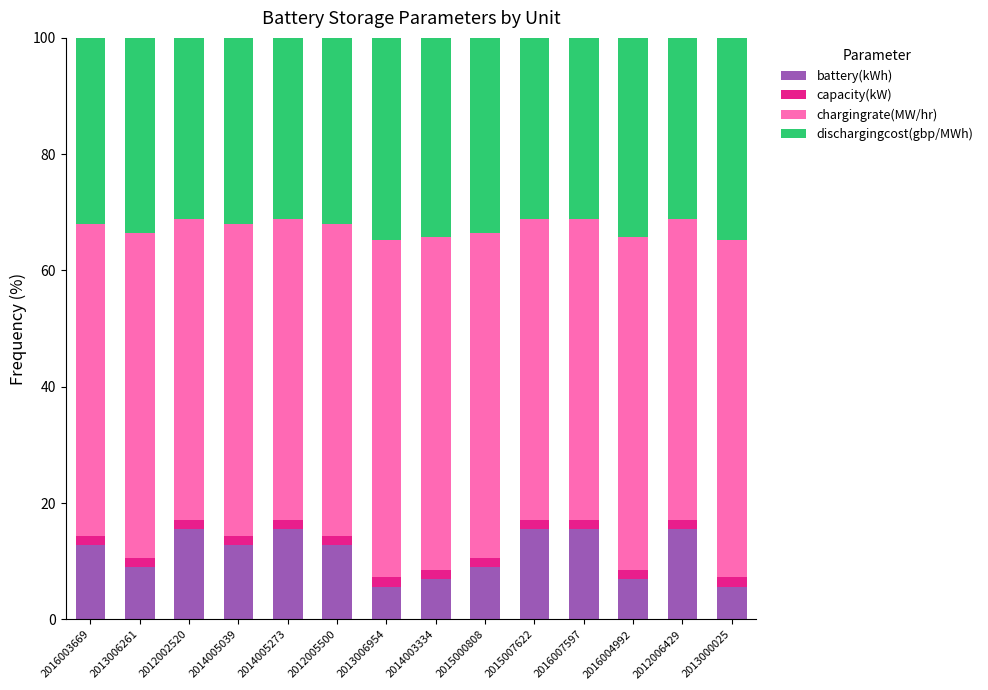

True or false: battery(kWh) has a value of 15.5 at 2016007597.

True